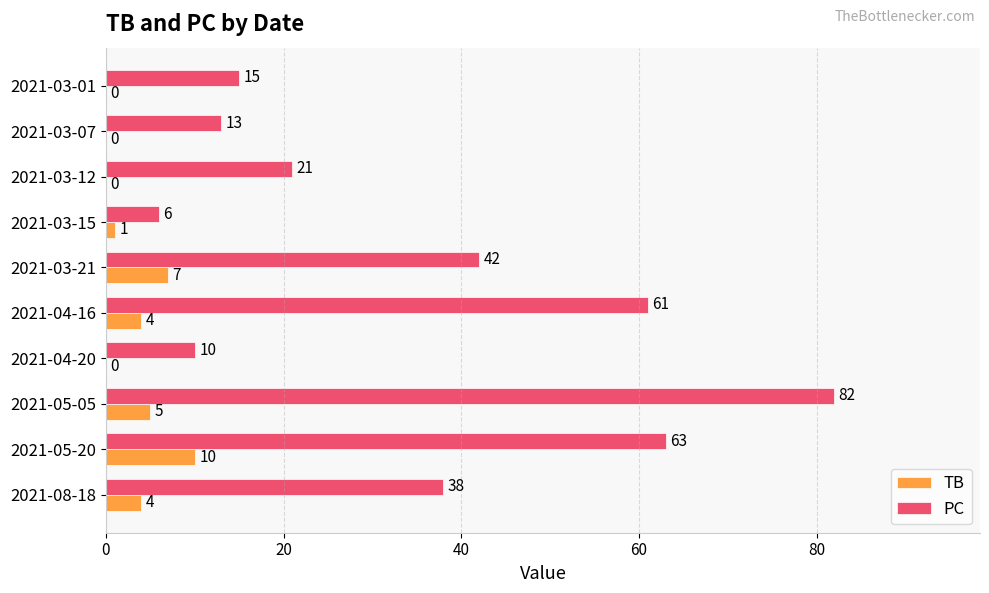

Is it true that TB equals 1 at 2021-03-15?

True